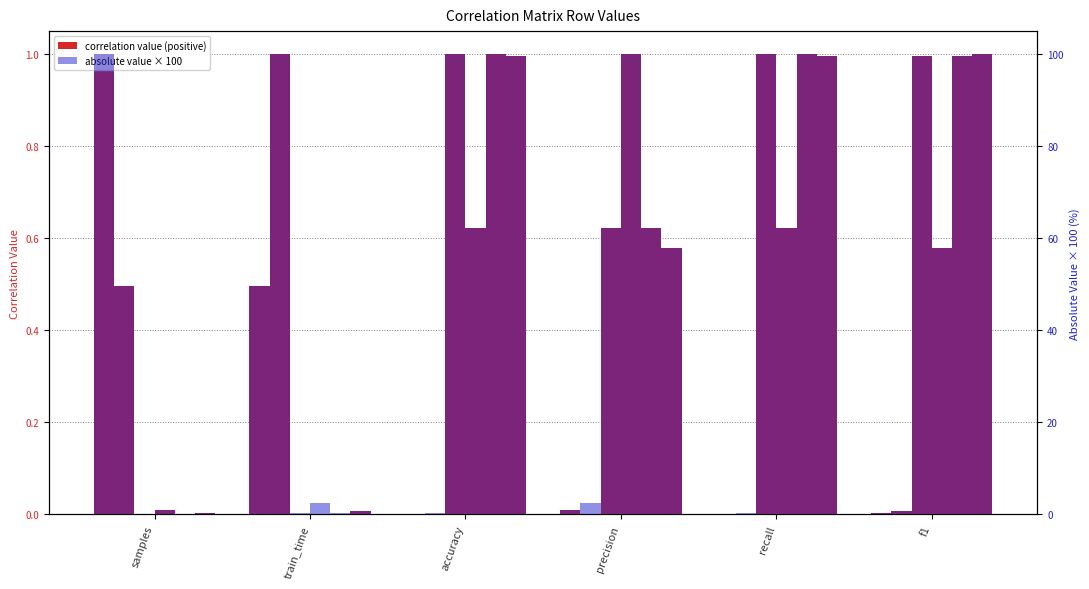

What is the maximum value for train_time?

1.0